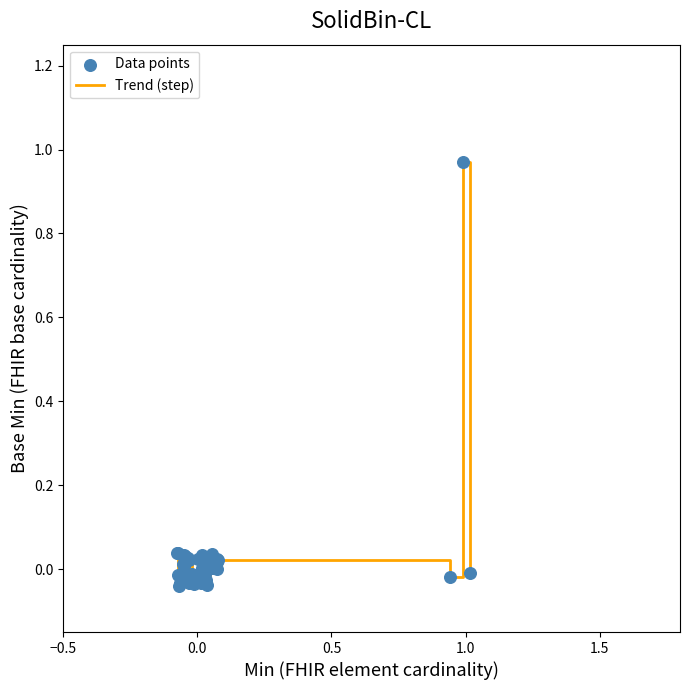

How many lines are shown in the chart?

1